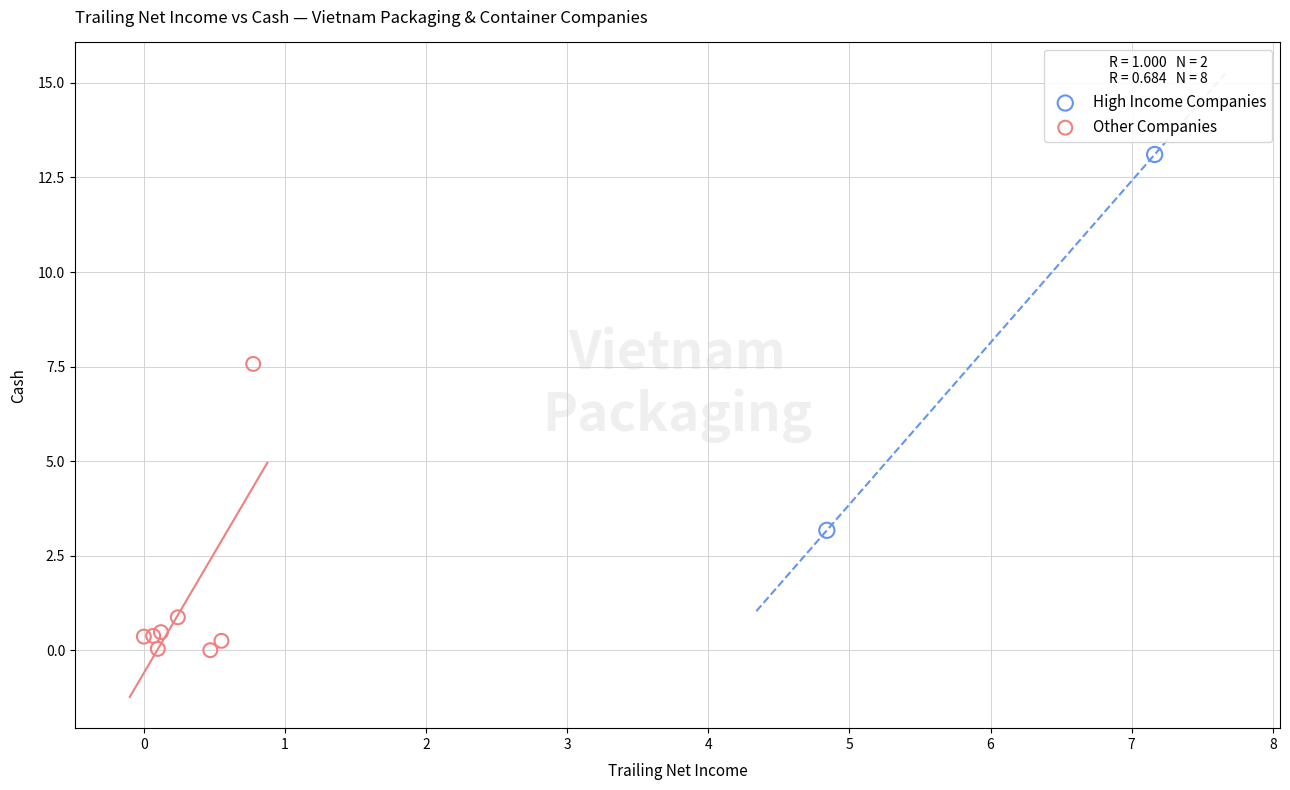

Which series reaches the maximum Y coordinate?

High Income Companies